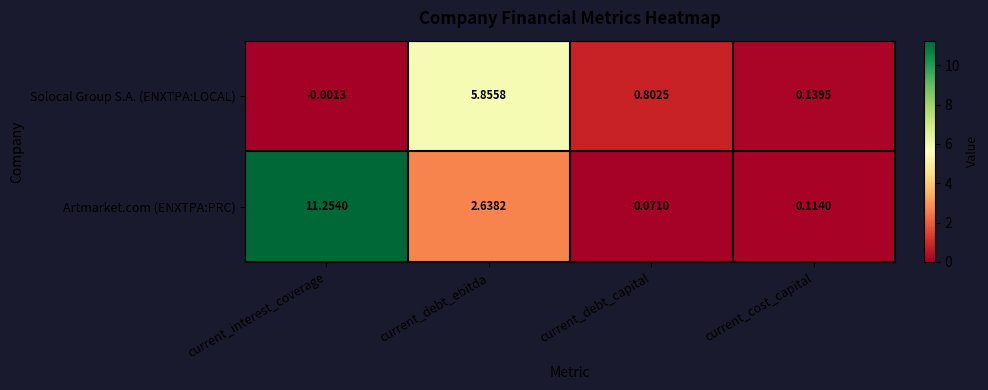

At which category is the sum across all series the highest?

current_interest_coverage